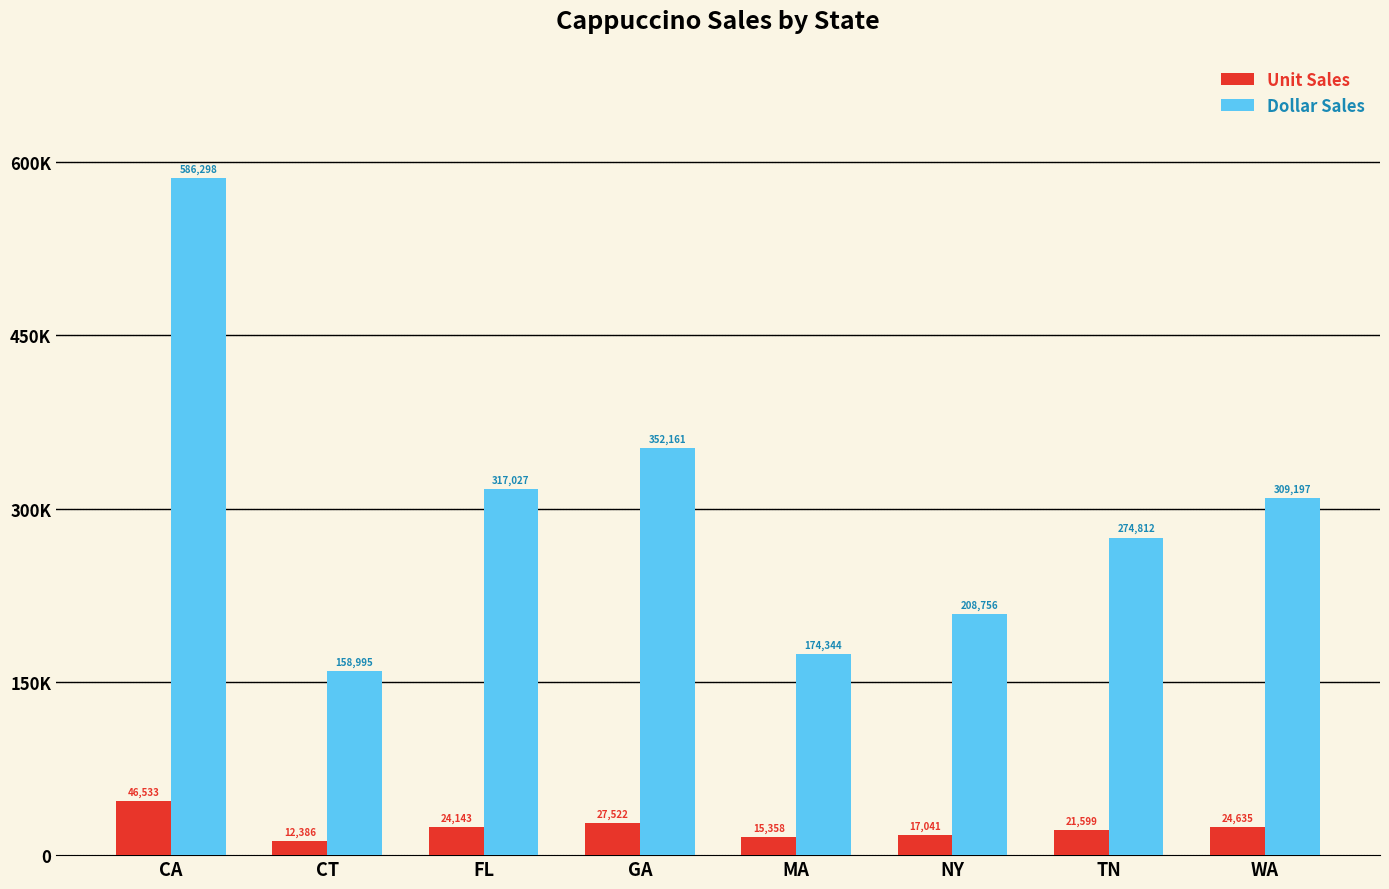

What is the label of the 2nd bar from the left?

CT